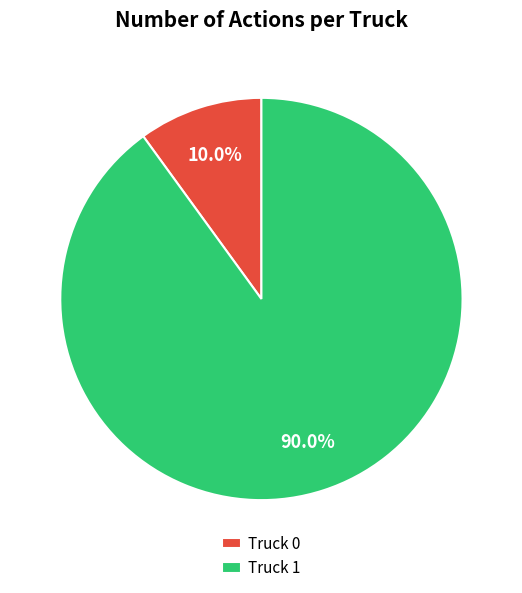

The Truck 0 slice represents 10% of the pie. True or false?

True